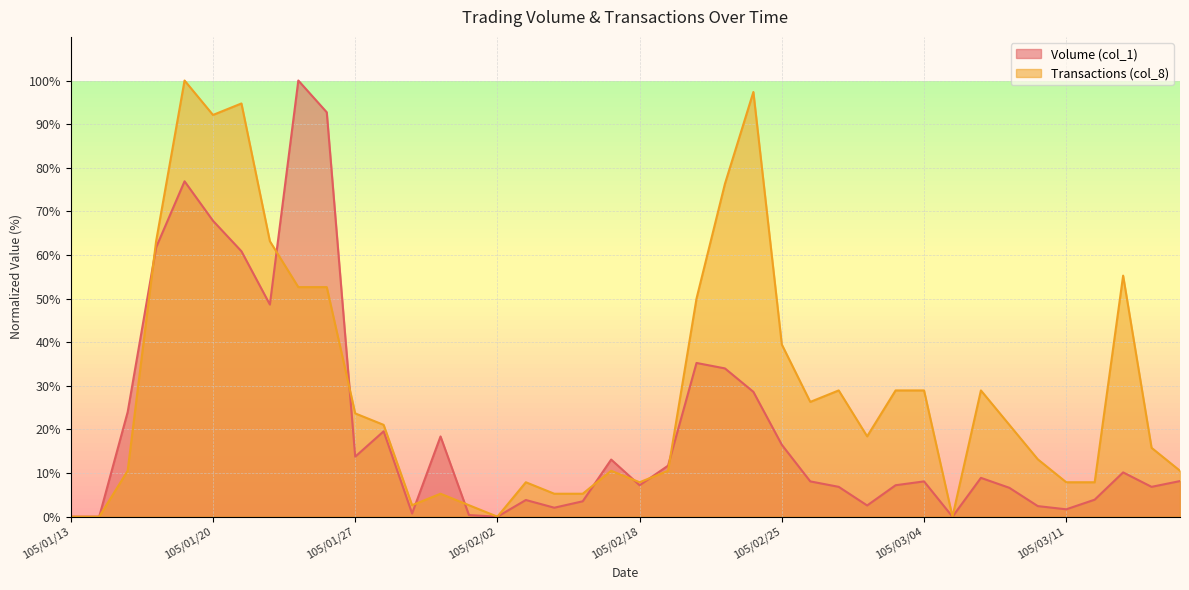

Reading left to right, list all the values displayed in this chart.

Volume (col_1): 0.0	0.0	24.0	61.7	76.9	67.8	60.9	48.6	100.0	92.7	13.8	19.6	0.7	18.4	0.4	0.0	3.8	2.1	3.5	13.1	7.2	11.7	35.2	34.0	28.6	16.5	8.1	6.8	2.6	7.2	8.1	0.0	8.9	6.6	2.4	1.7	3.9	10.2	6.8	8.2
Transactions (col_8): 0.0	0.0	10.5	63.2	100.0	92.1	94.7	63.2	52.6	52.6	23.7	21.1	2.6	5.3	2.6	0.0	7.9	5.3	5.3	10.5	7.9	10.5	50.0	76.3	97.4	39.5	26.3	28.9	18.4	28.9	28.9	0.0	28.9	21.1	13.2	7.9	7.9	55.3	15.8	10.5